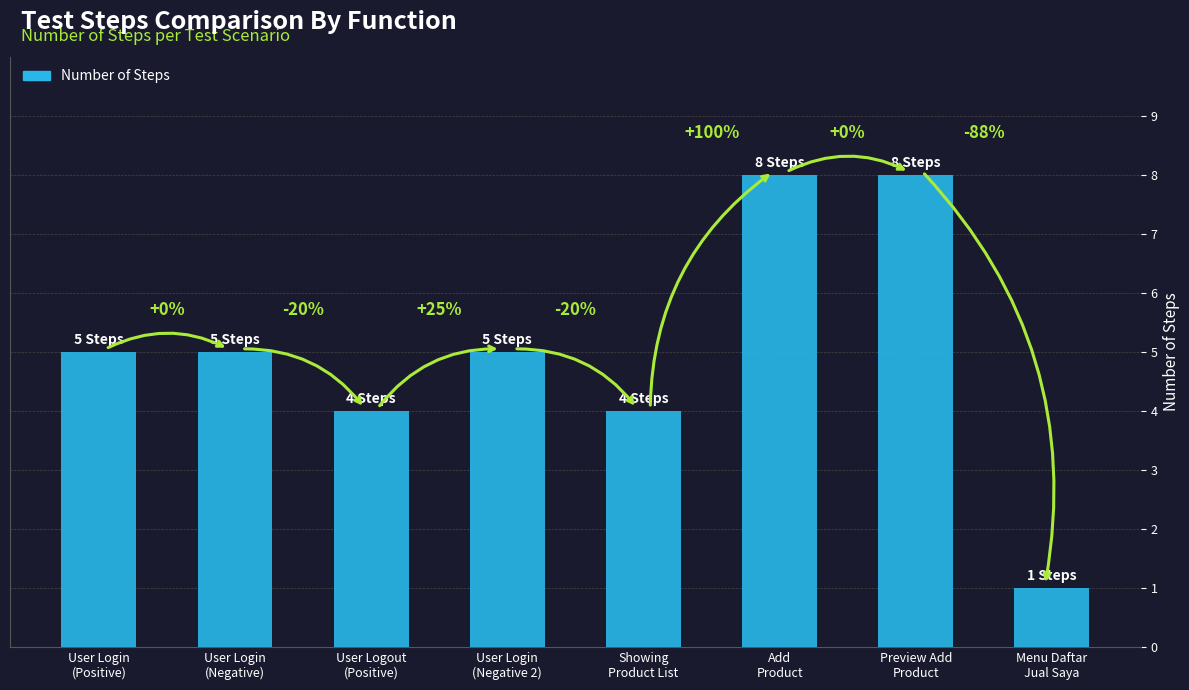

Are the bars horizontal?

No